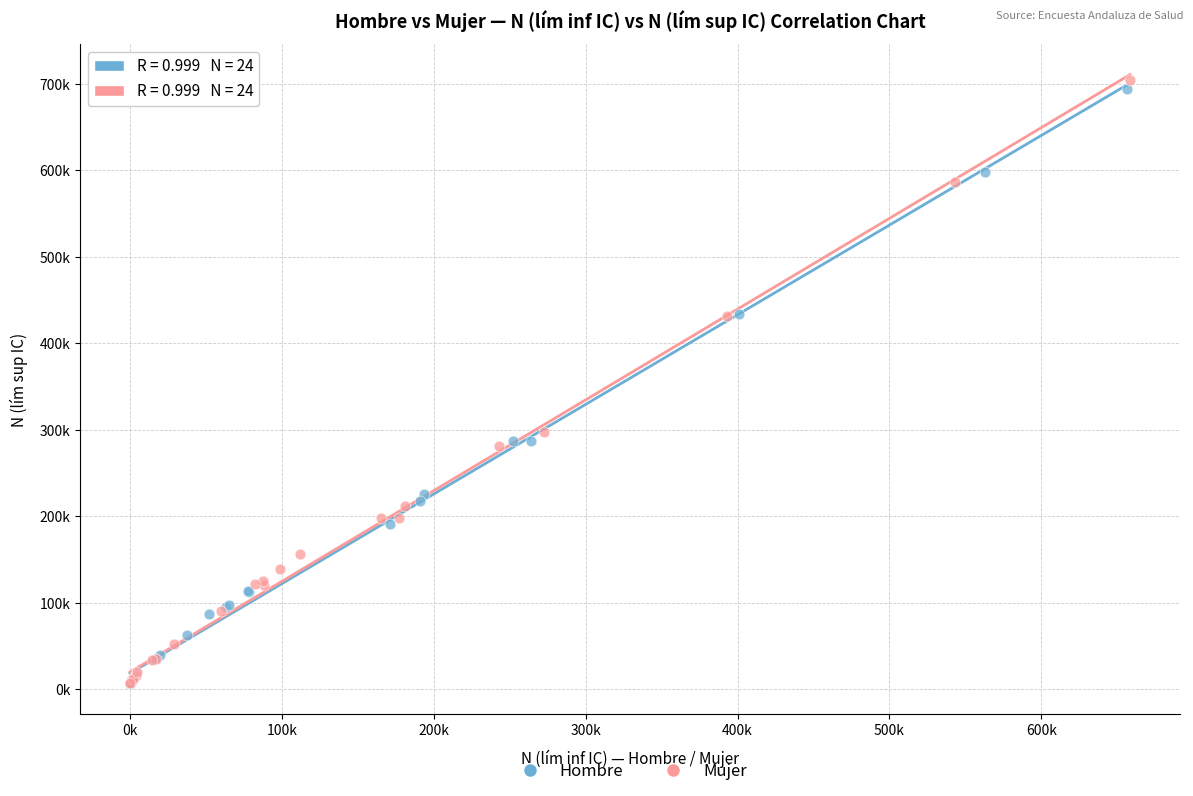

What are all the series names shown in the legend?

Hombre, Mujer